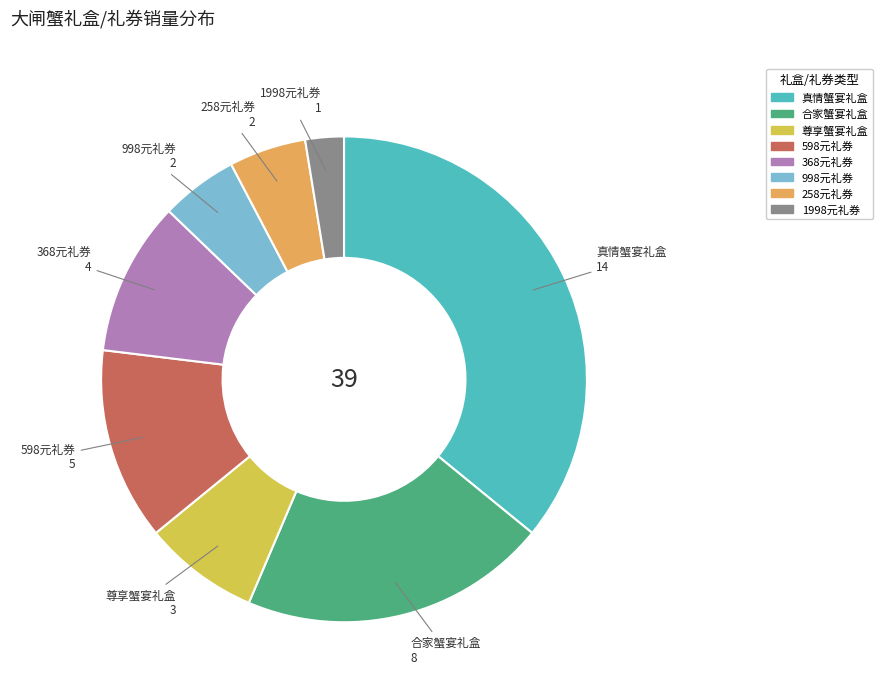

Does any single category account for the majority?

No